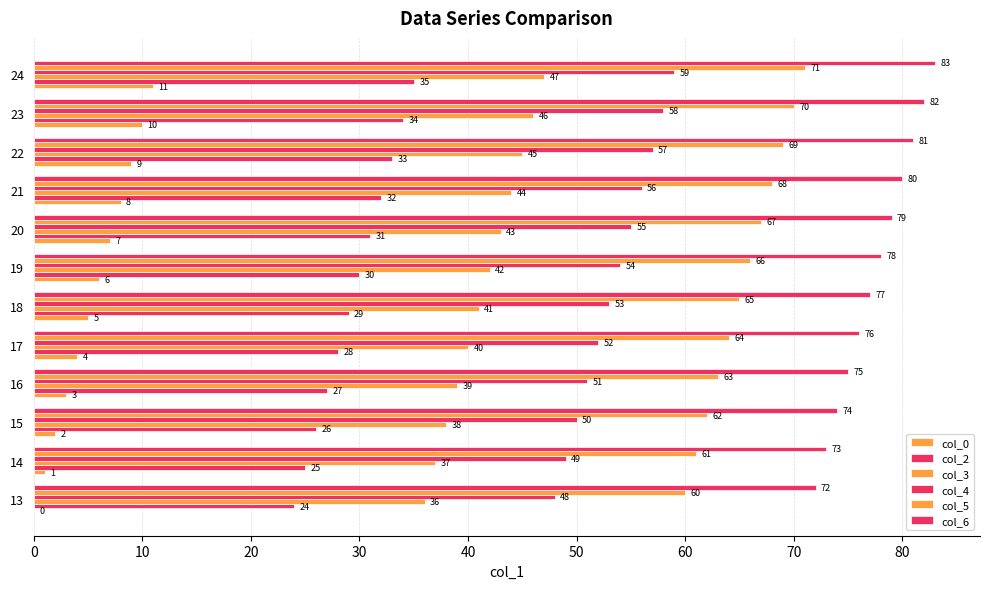

What is the value of the col_0 bar at the 9th from the left?

8